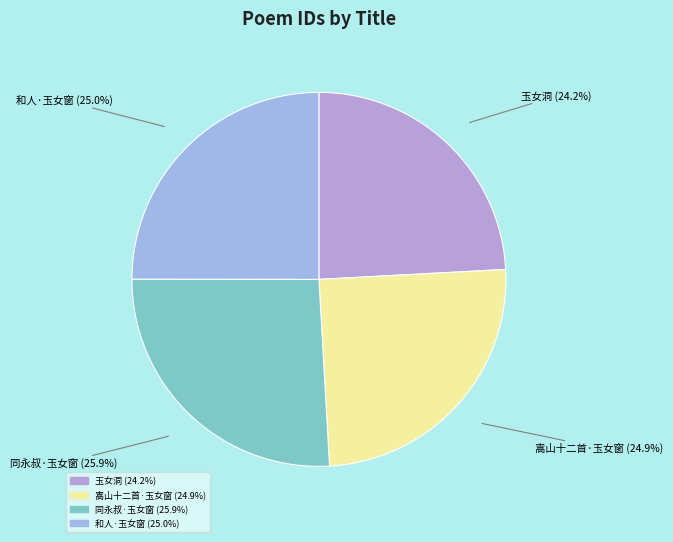

Count the number of slices in the pie.

4